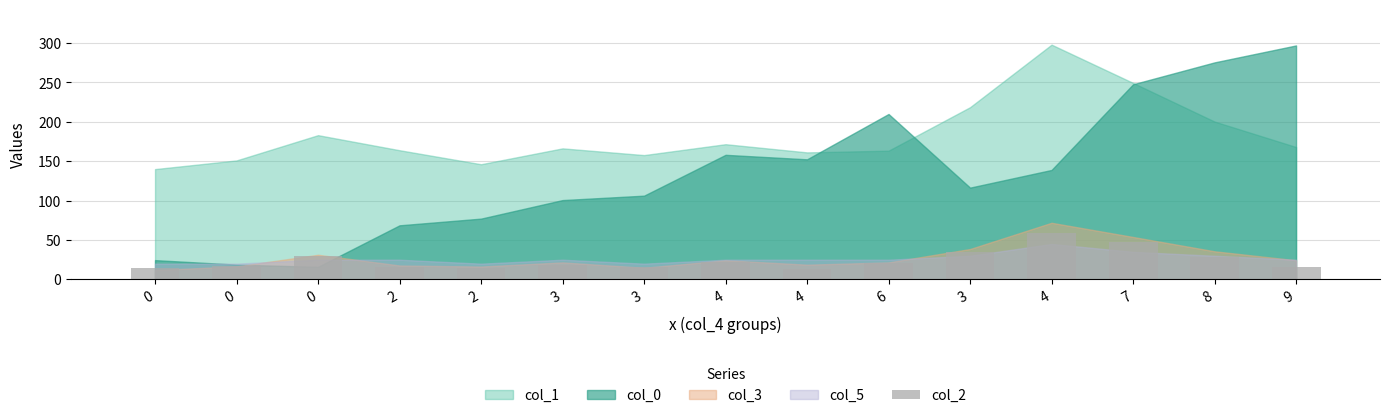

What is the smallest value displayed?

12.7